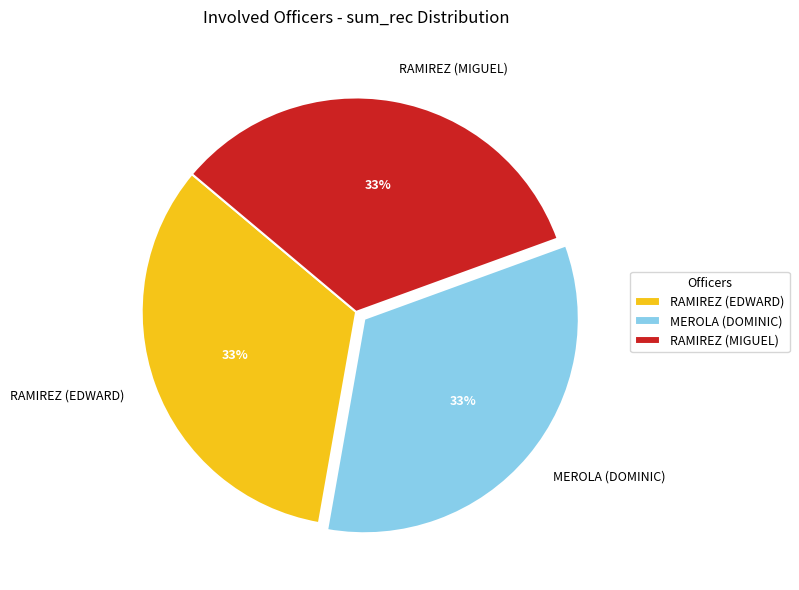

To the nearest percent, what is the average slice percentage?

33%